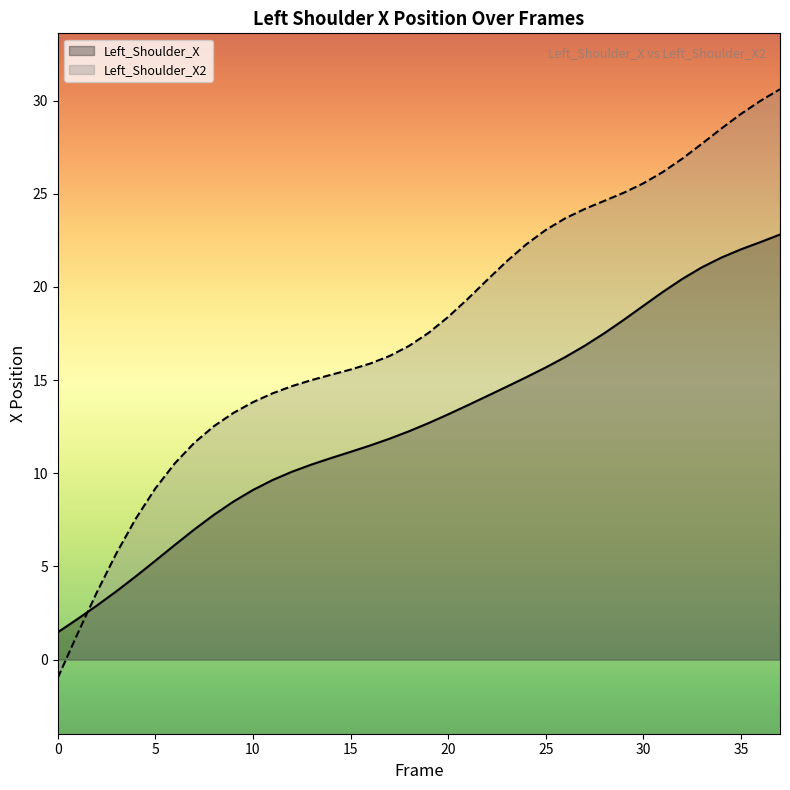

Does the chart display data point markers on the line(s)?

No